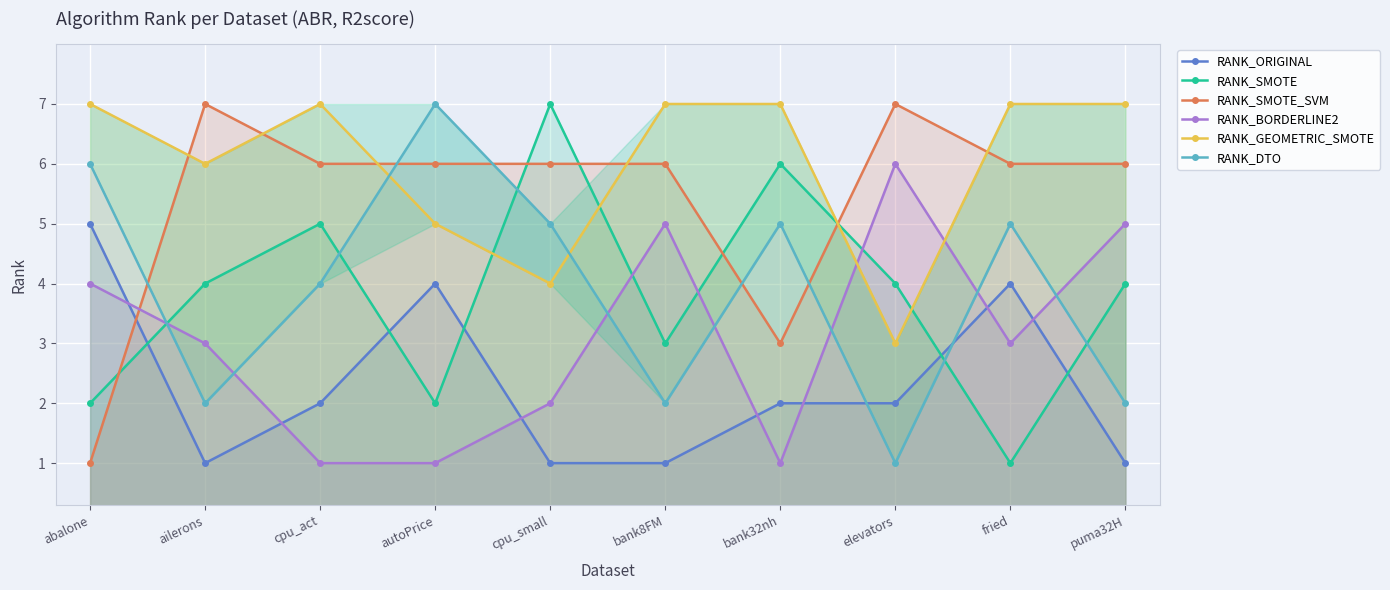

Which series ends up on top after the final intersection of RANK_BORDERLINE2 and RANK_GEOMETRIC_SMOTE?

RANK_GEOMETRIC_SMOTE